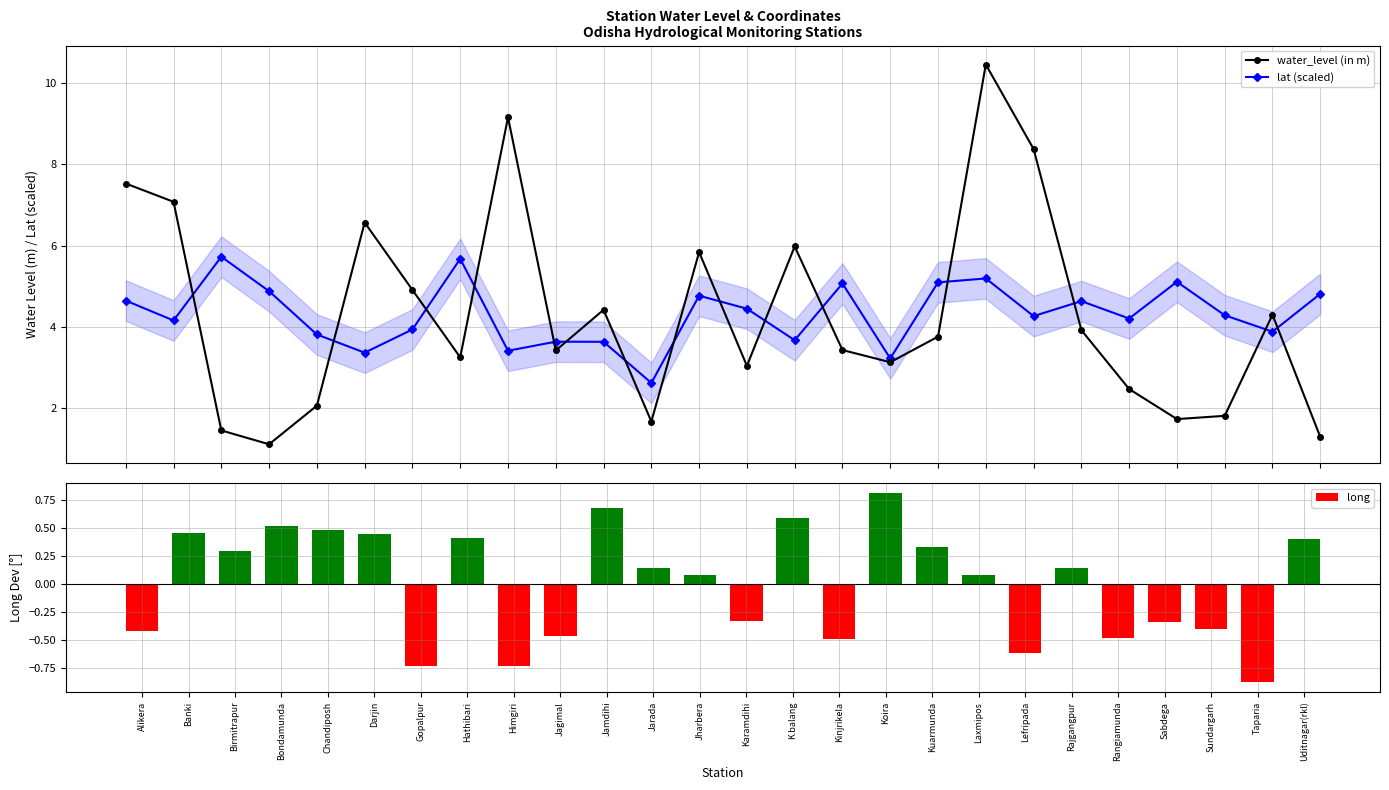

The value of water_level (in m) at Bondamunda is 0.3. True or false?

False